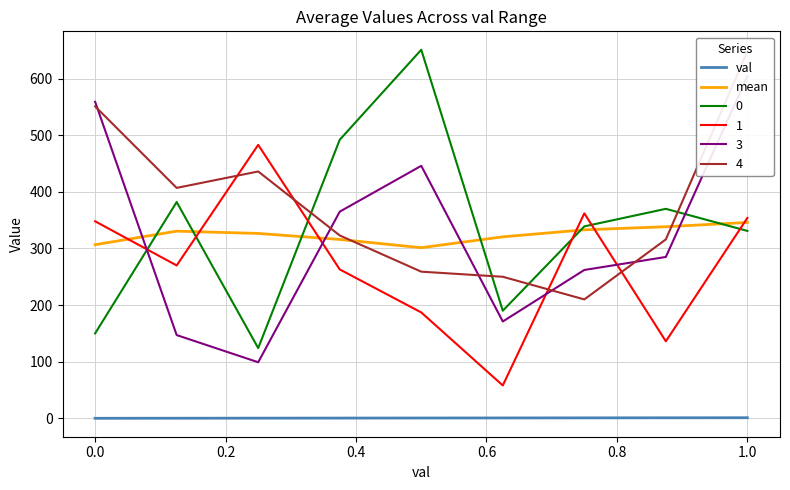

True or false: val and 0 cross at least once.

False